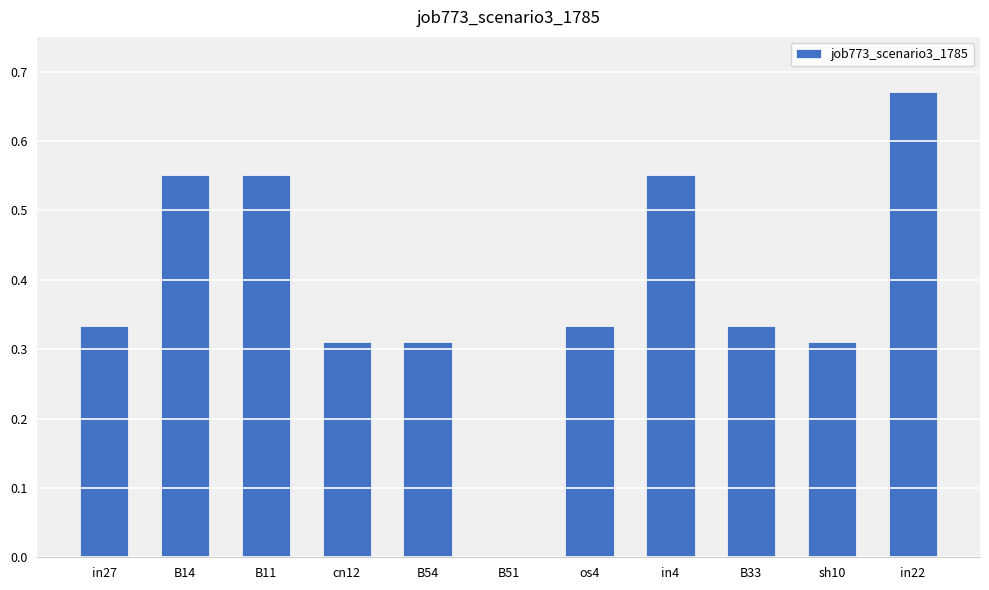

Are the bars horizontal?

No